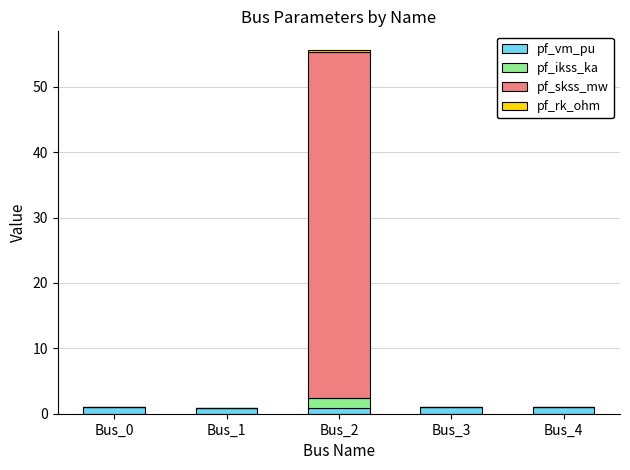

Count the number of categories in the chart.

5